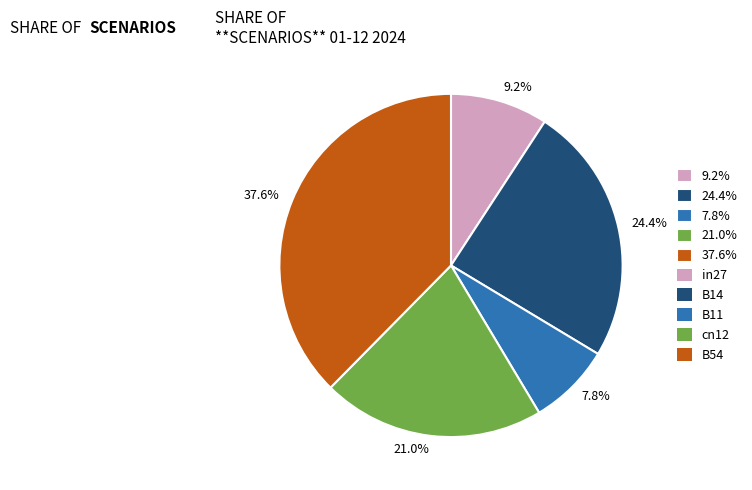

Rank the categories by value from highest to lowest.

37.6%, 24.4%, 21.0%, 9.2%, 7.8%